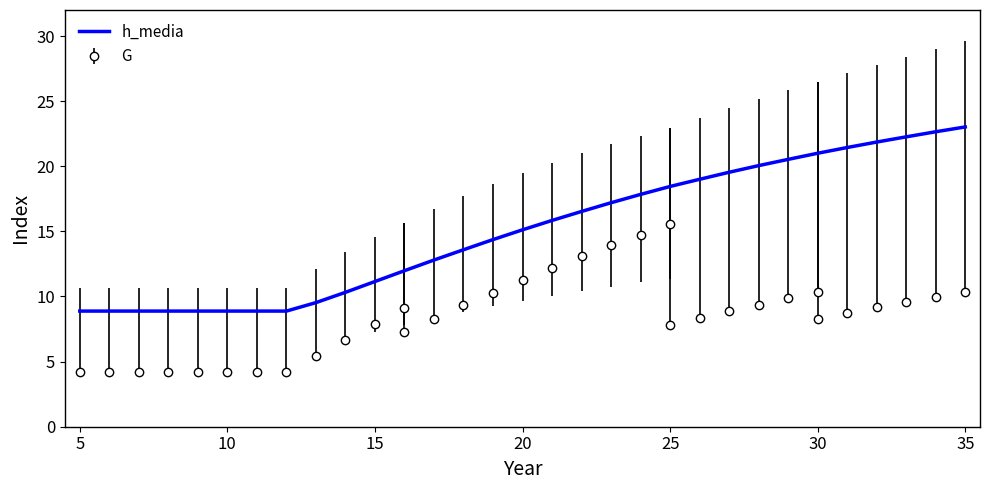

What is the sum of all values?

518.5